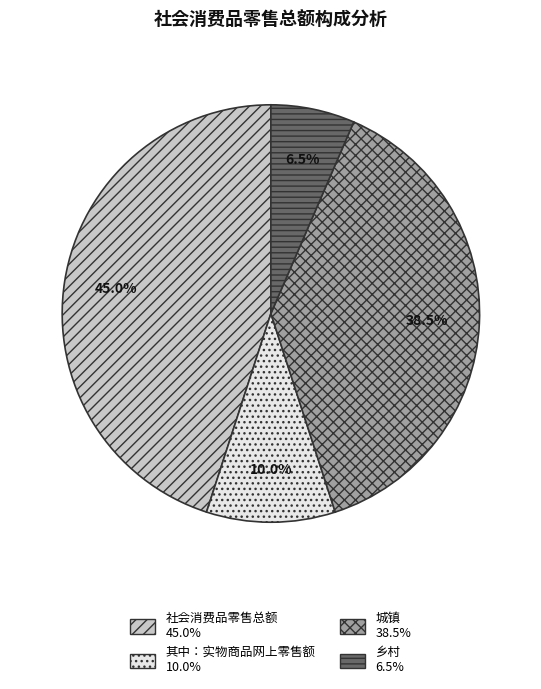

Is there a majority slice in this chart?

No